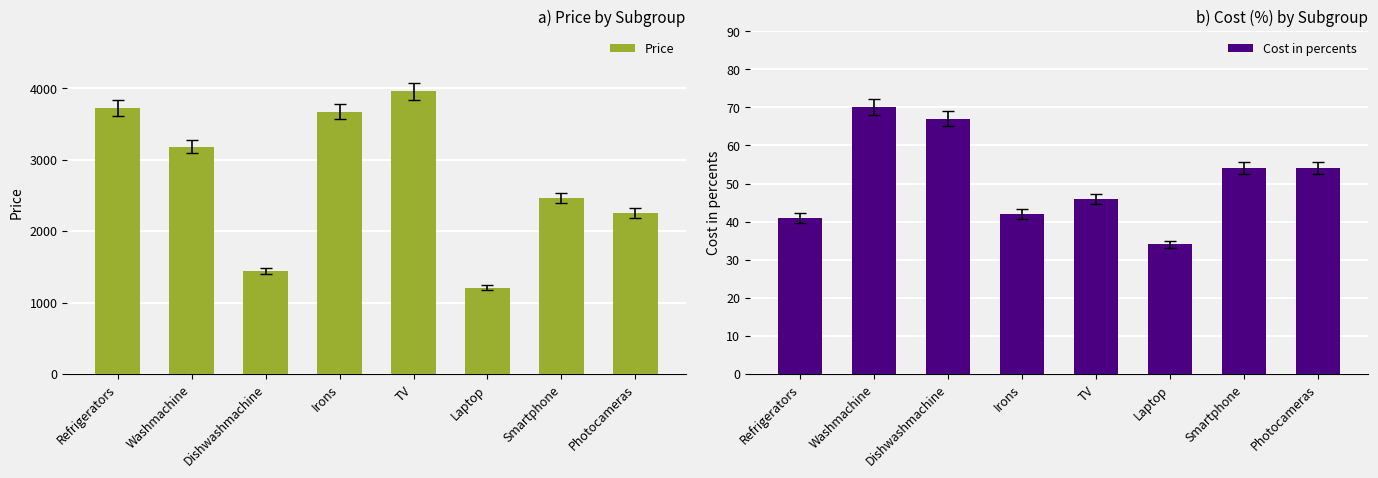

How many values in the Price series exceed 3183?

3